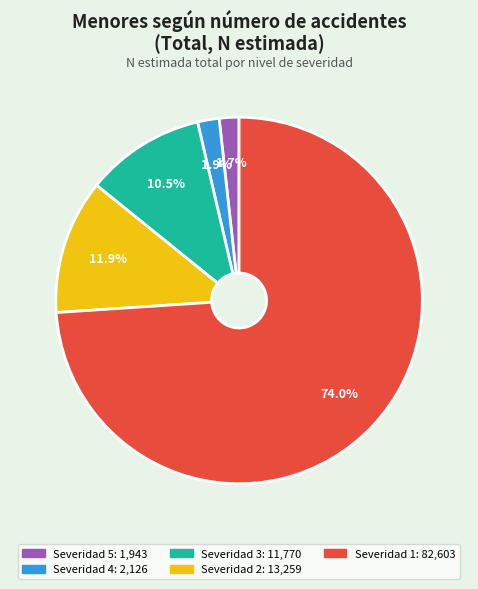

Does any single category account for the majority?

Yes